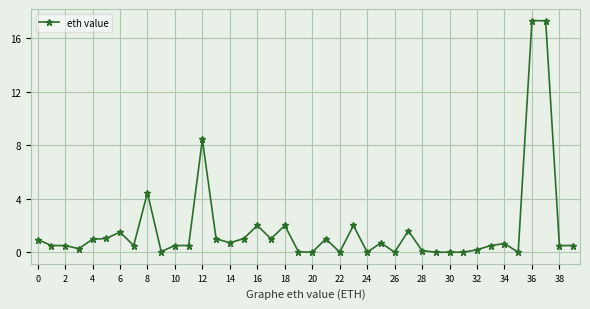

True or false: the data has more than 0 interior local peaks.

True